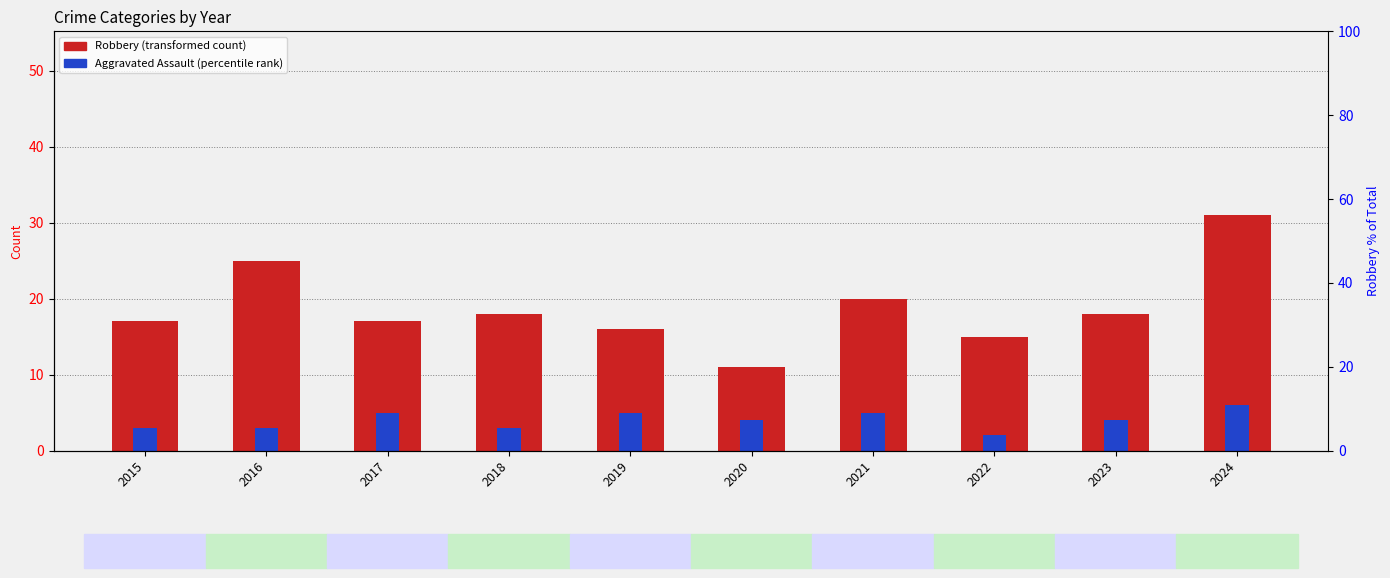

How many distinct data groups are displayed?

2